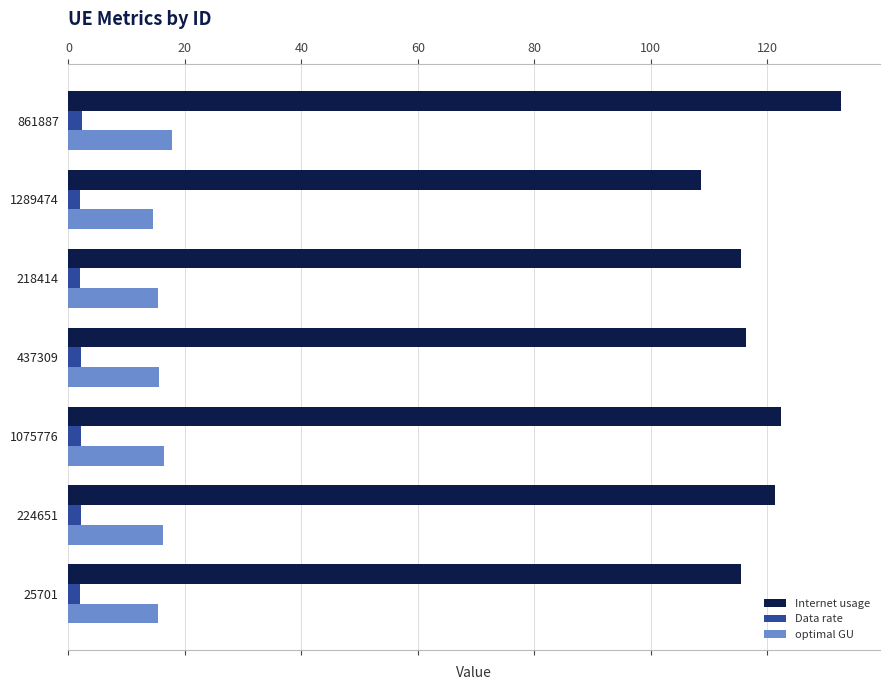

What is the sum of all Internet usage values?

832.3